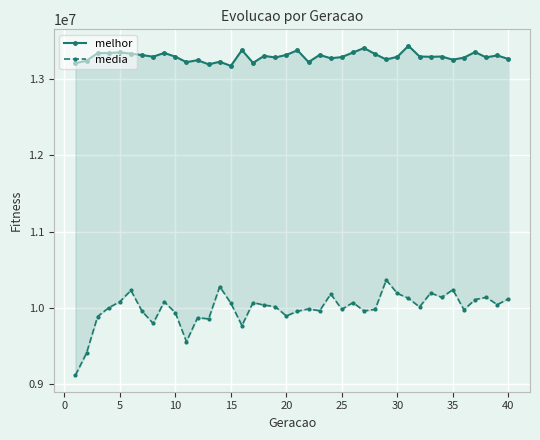

How many data points in media are above 10018235?

20